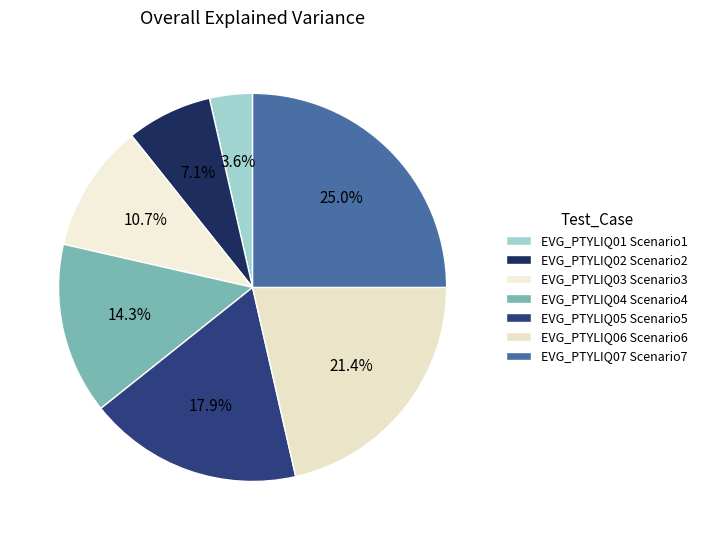

To the nearest percent, what percentage of the pie is EVG_PTYLIQ03 Scenario3?

11%